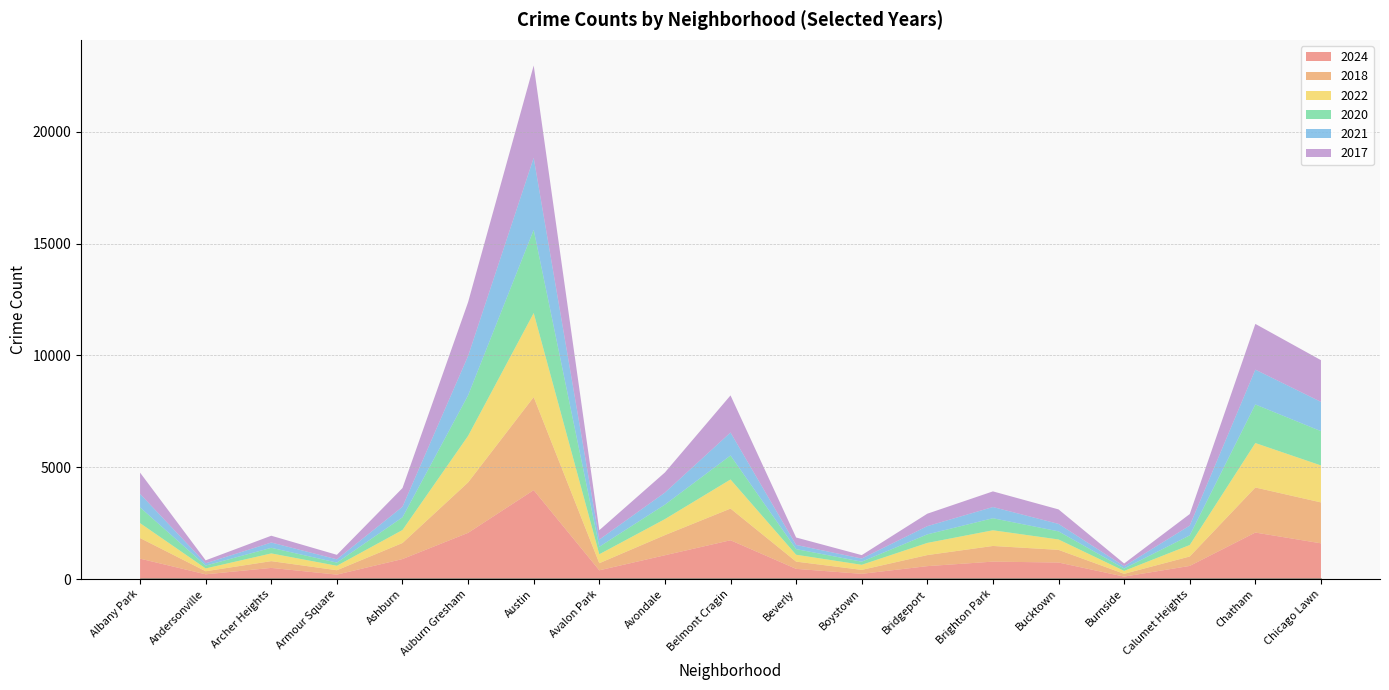

How many lines are shown in the chart?

6